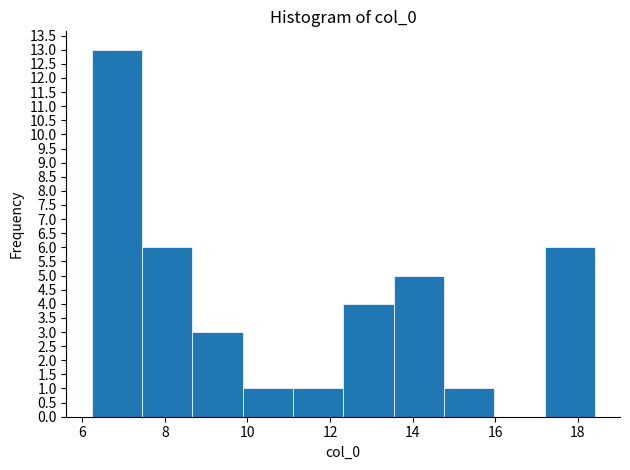

Reading left to right, list every bar in this chart as the range it spans on the x-axis followed by its height. Neither the bar edges nor the heights are printed on the chart, so give them approximately, as read against the axes.

6.2 to 7.4: 13
7.4 to 8.6: 6
8.6 to 9.8: 3
9.8 to 11.0: 1
11.0 to 12.4: 1
12.4 to 13.6: 4
13.6 to 14.8: 5
14.8 to 16.0: 1
16.0 to 17.2: 0
17.2 to 18.4: 6